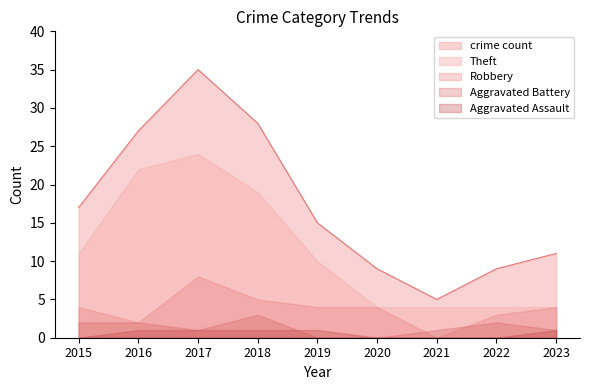

Read the Robbery value at 2015.

4